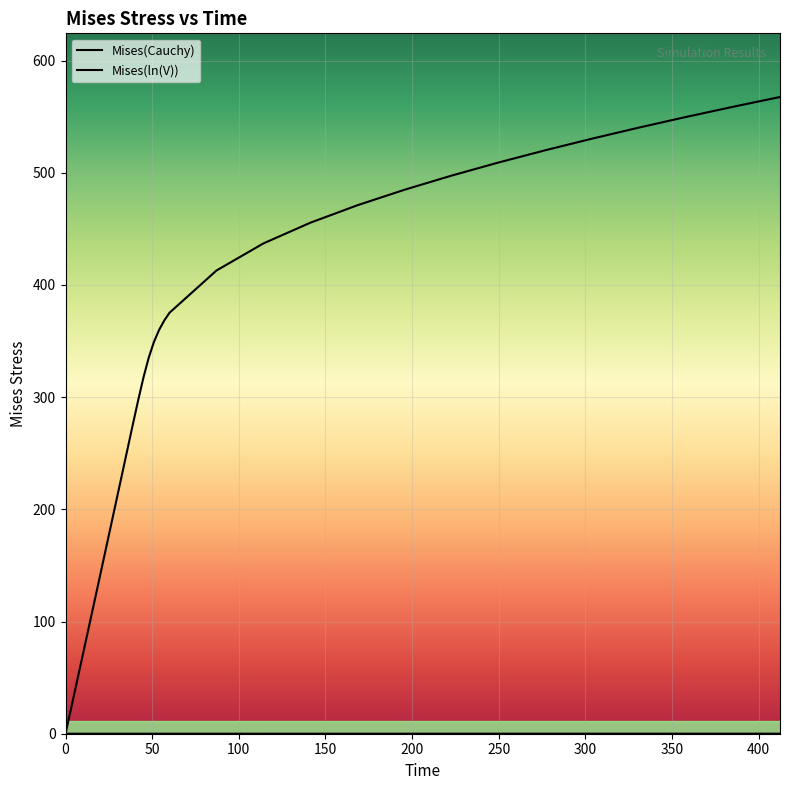

The value of Mises(Cauchy) at 30 is 212.6. True or false?

True